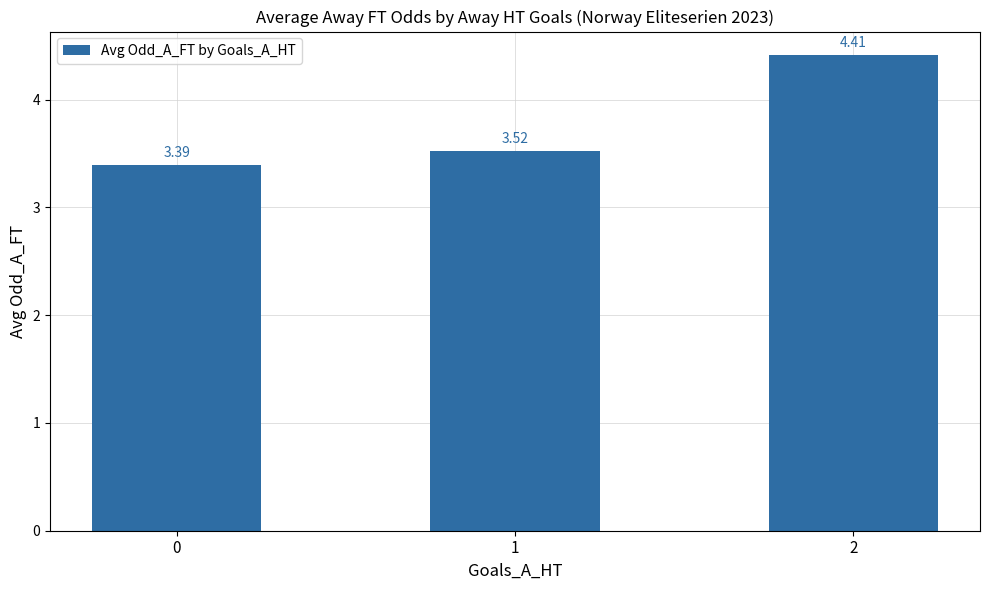

What is the difference between the maximum and minimum values?

1.0